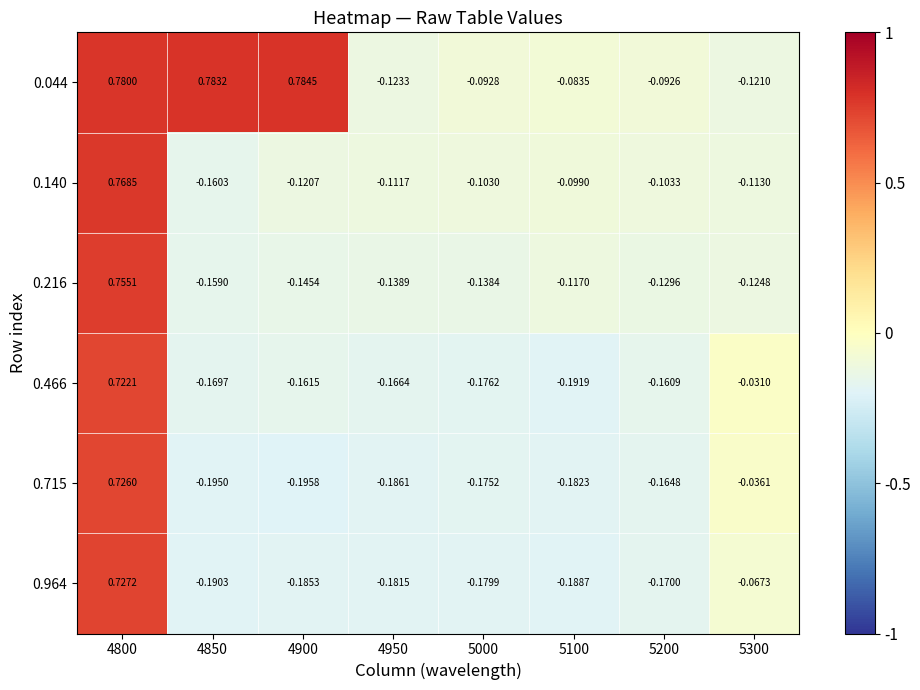

Which series has the largest range (max minus min)?

0.140